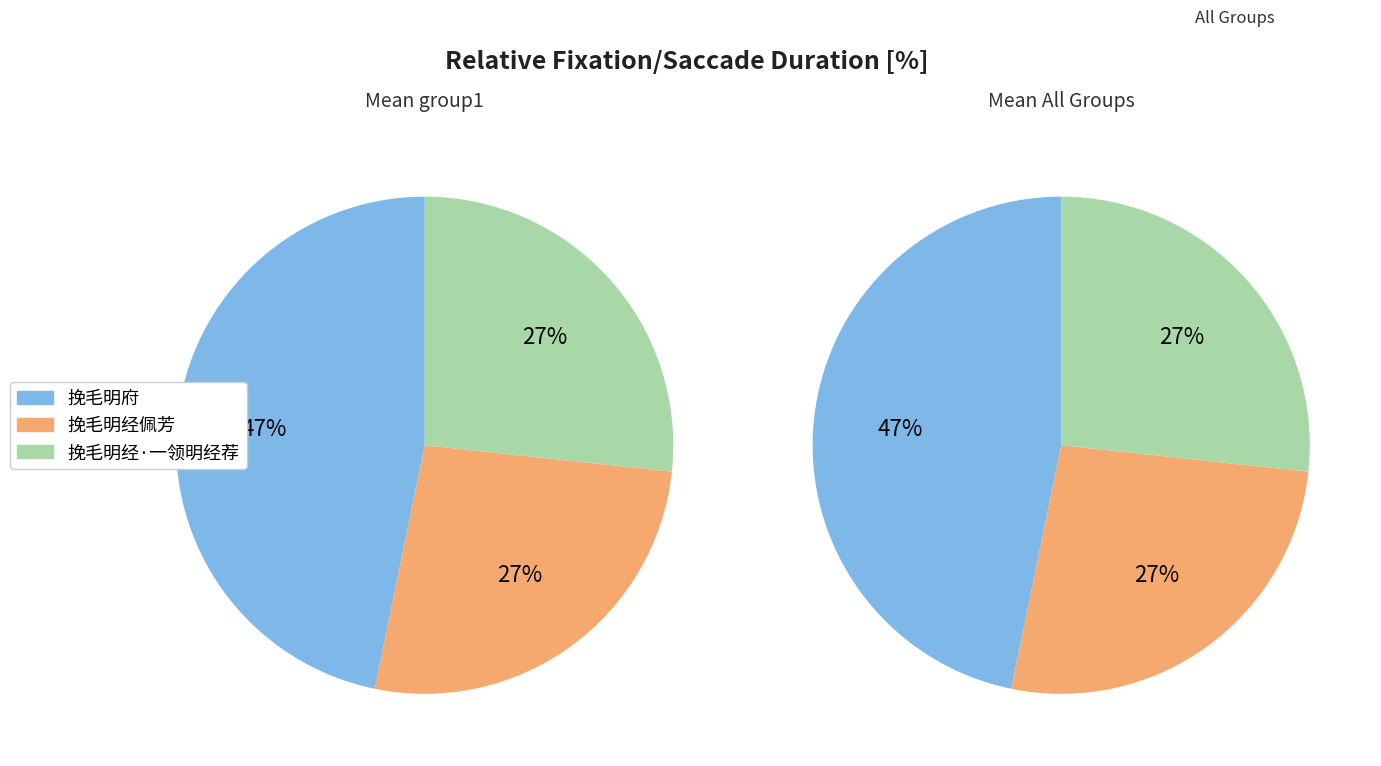

To the nearest percent, what is the difference between the largest and smallest slice percentages?

20%